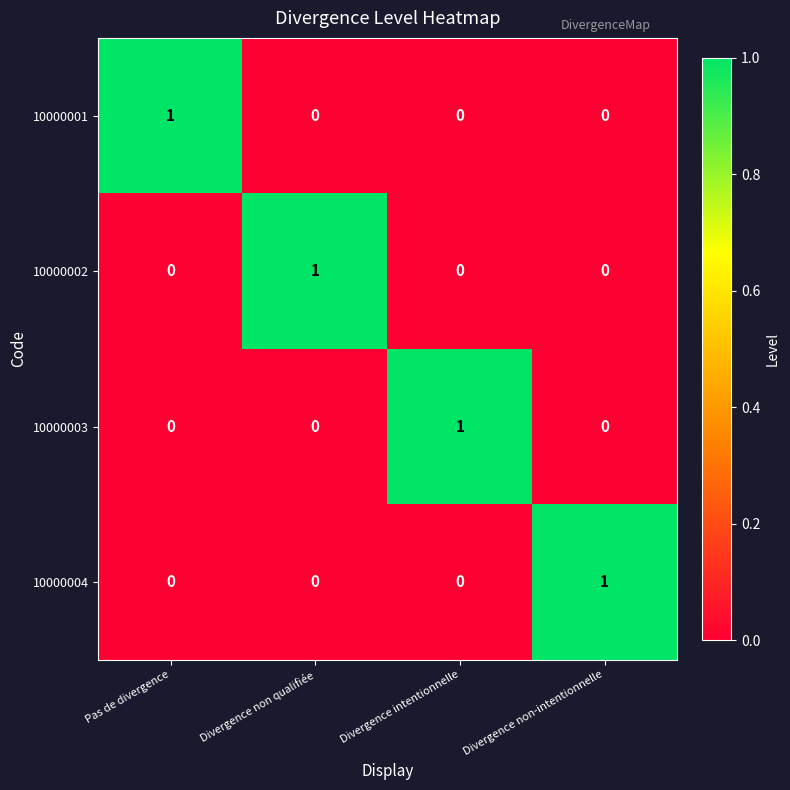

How many 10000004 values are between 0 and 1?

4